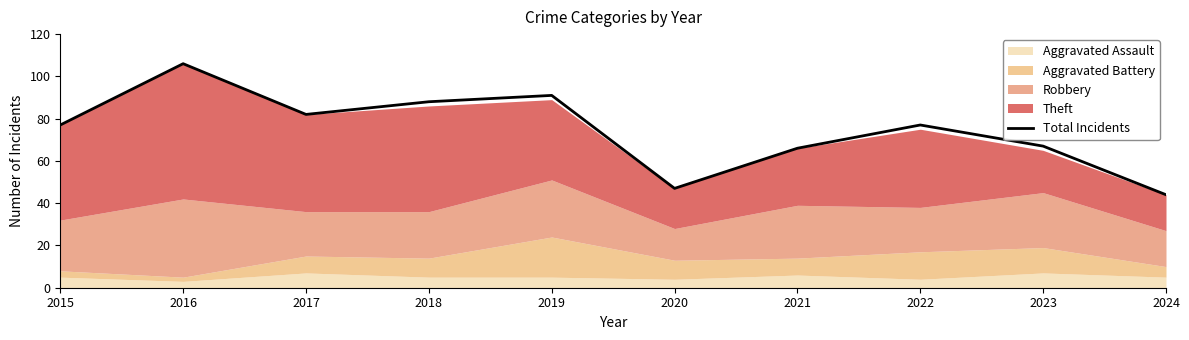

What is the average value?

74